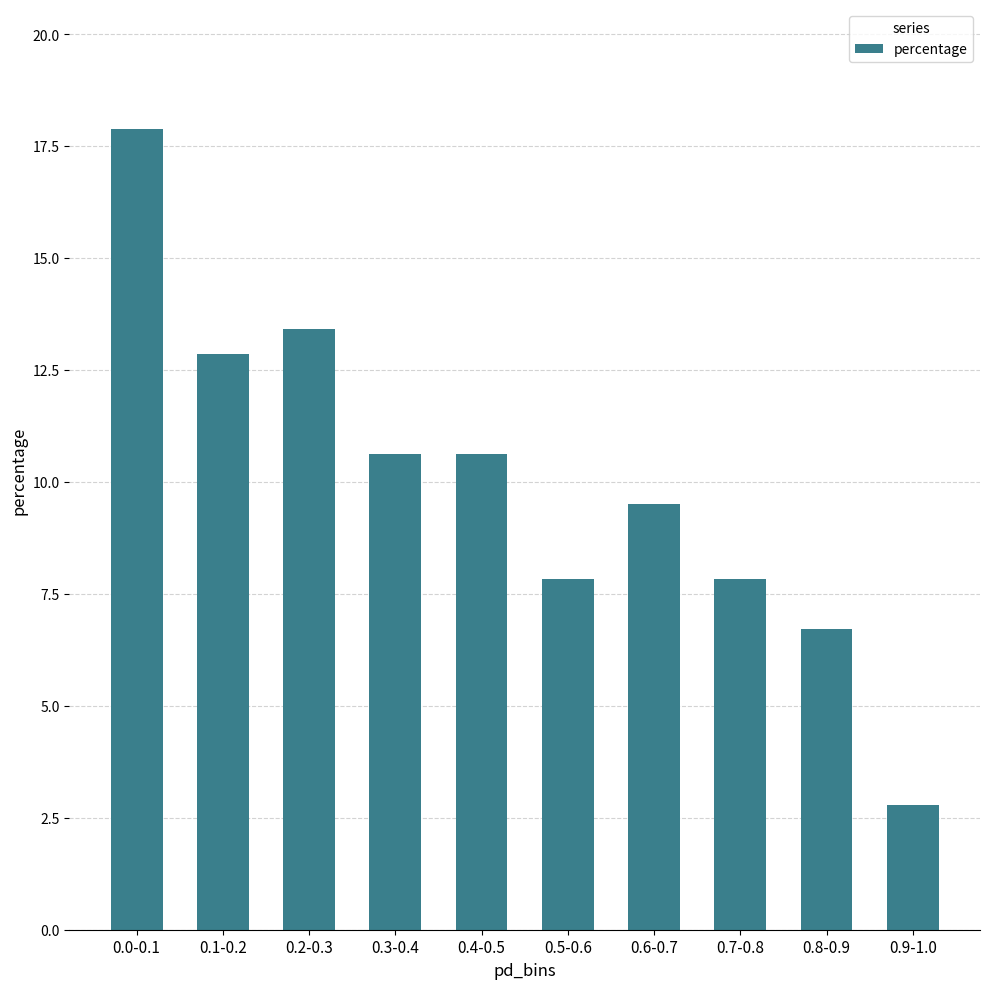

Are the bars horizontal?

No